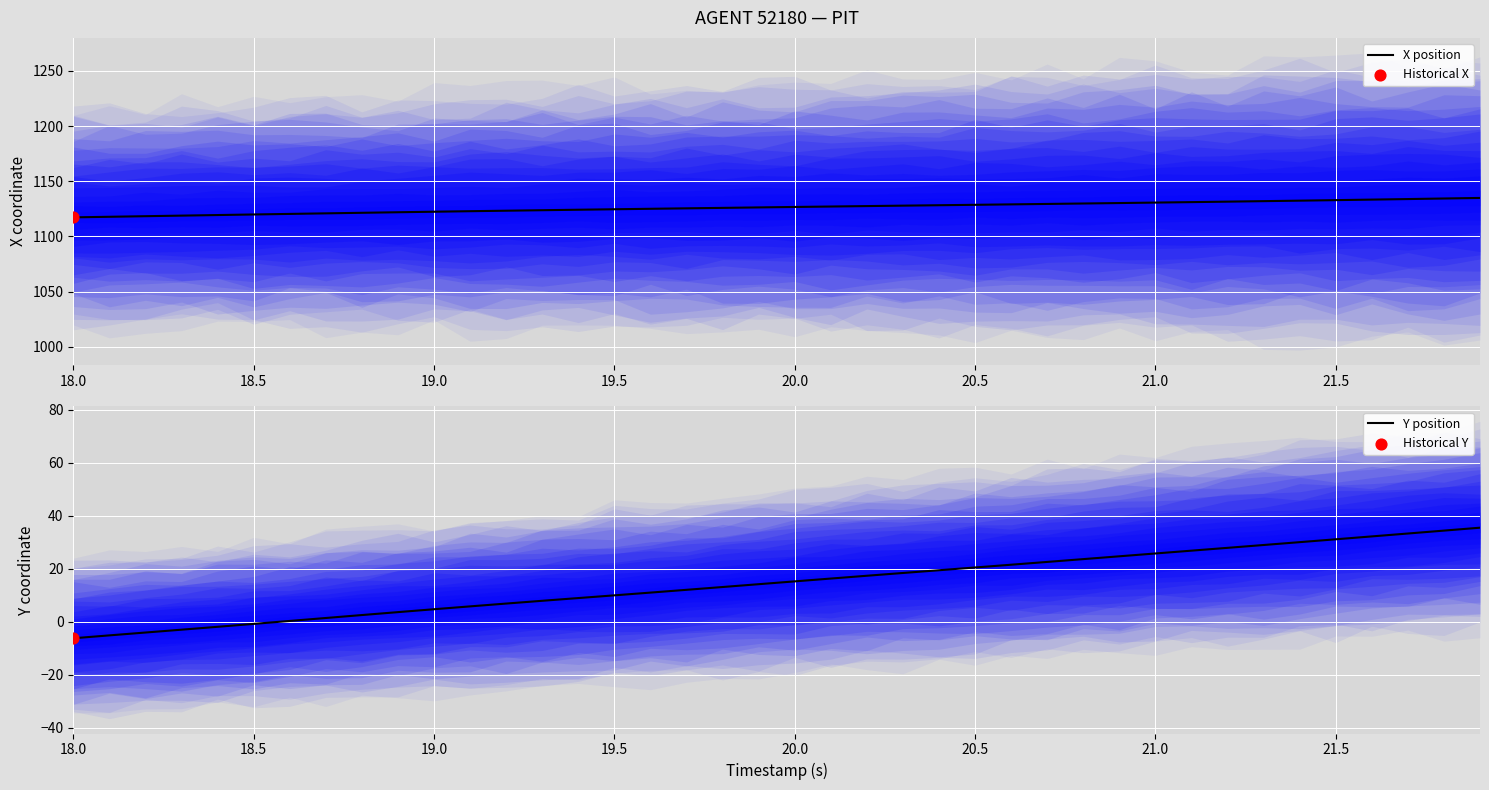

Which series has the largest total across all categories?

X position